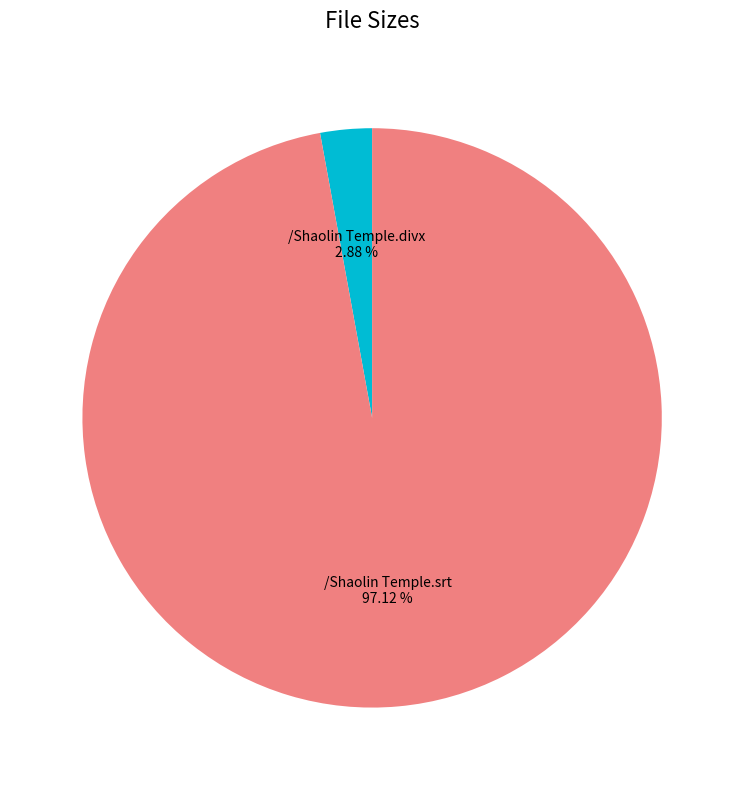

What is the ratio of the value at /Shaolin Temple.srt to the value at /Shaolin Temple.divx?

33.7